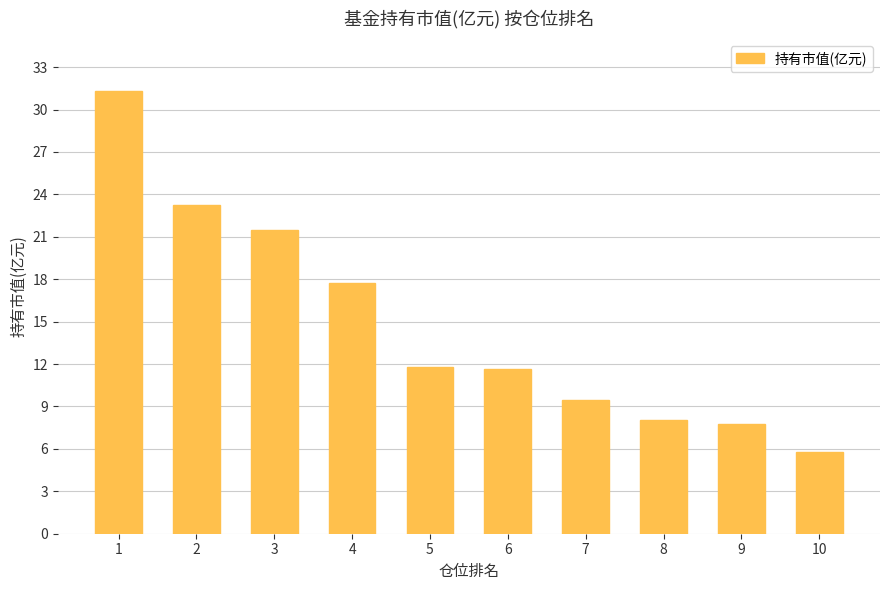

Reading left to right, list all the values displayed in this chart.

31.3	23.3	21.5	17.8	11.8	11.6	9.5	8.0	7.7	5.8